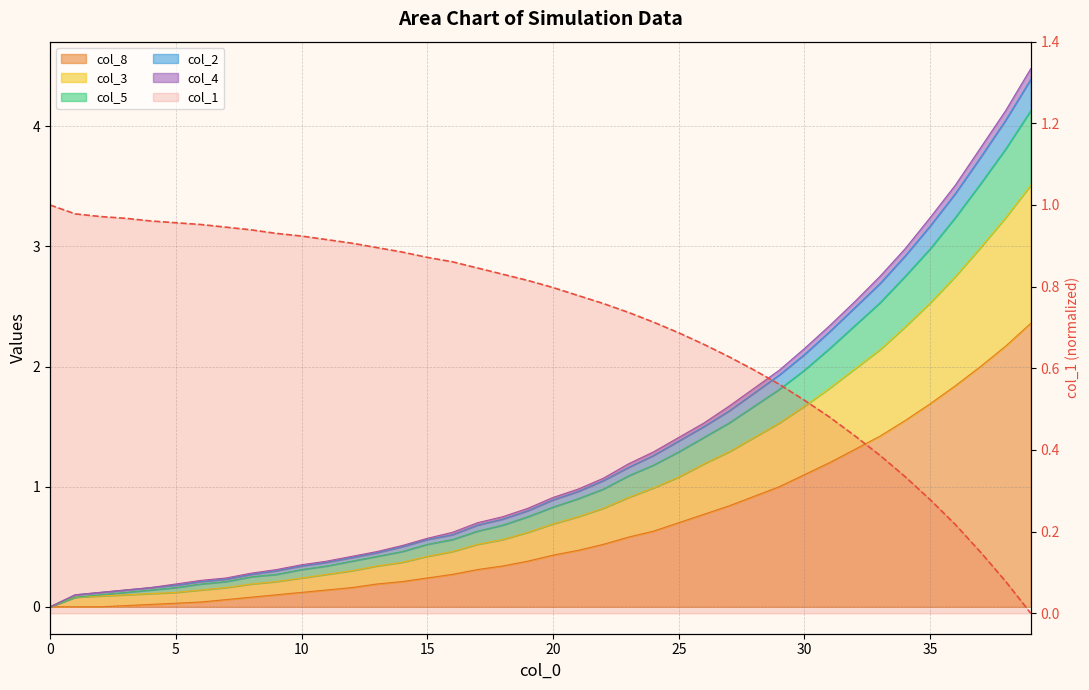

What is the spread (max minus min) of values at 5?

0.9